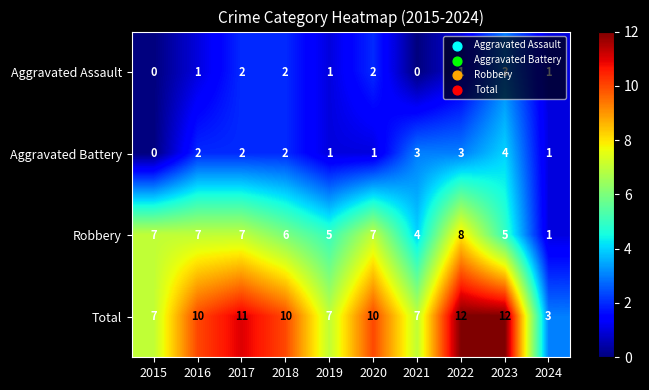

How many Aggravated Battery values are between 1 and 3?

8